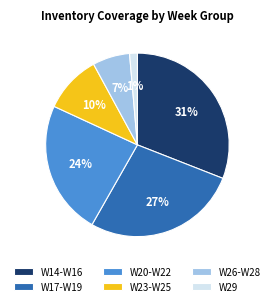

Rank the categories by value from lowest to highest.

W29, W26-W28, W23-W25, W20-W22, W17-W19, W14-W16